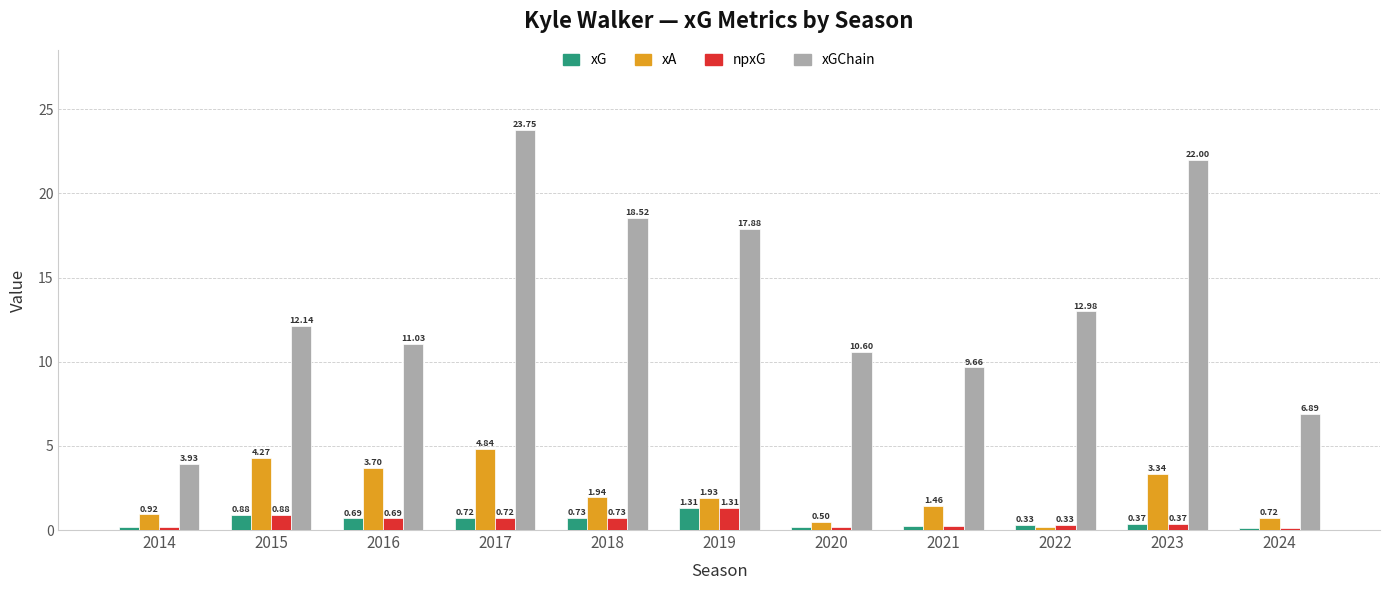

What is the difference between the second highest and second lowest values in the xA series?

3.8